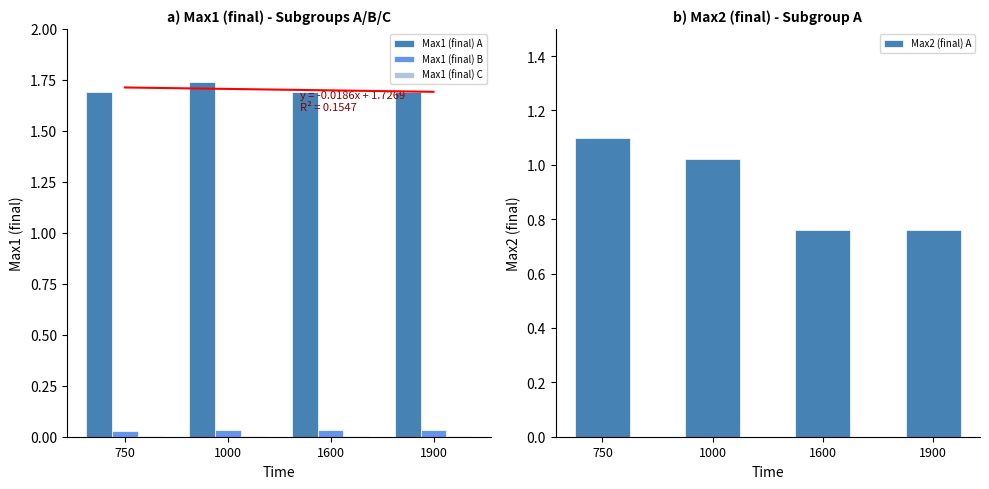

Reading left to right, transcribe all the data shown in this chart.

Max1 (final) A: 1.7	1.7	1.7	1.7
Max1 (final) B: 0.0	0.0	0.0	0.0
Max1 (final) C: 0.0	0.0	0.0	0.0
Max2 (final) A: 1.1	1.0	0.8	0.8